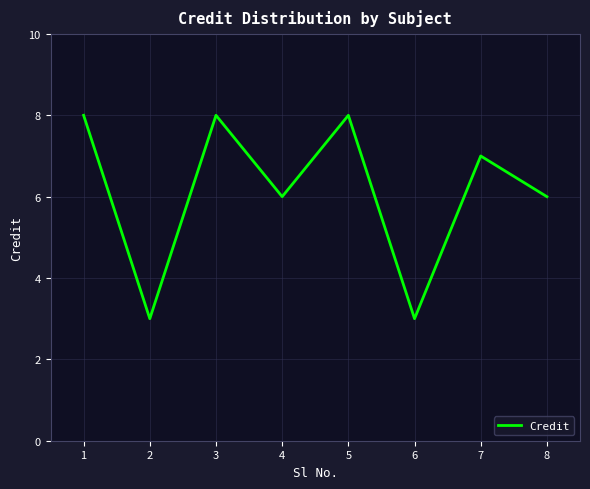

Is this an area chart (filled region under the line)?

No